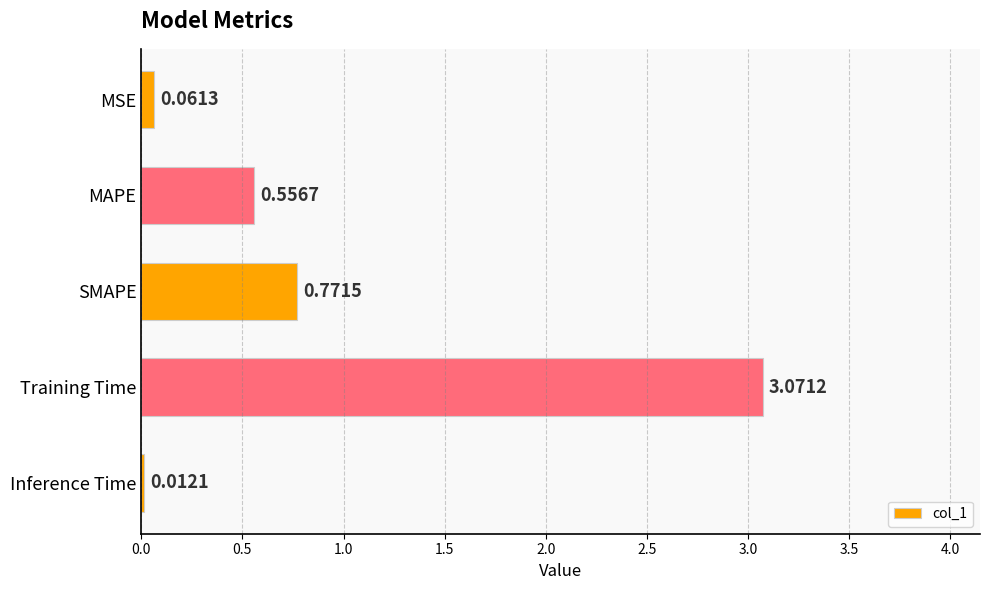

Which has a higher value, MAPE or Training Time?

Training Time